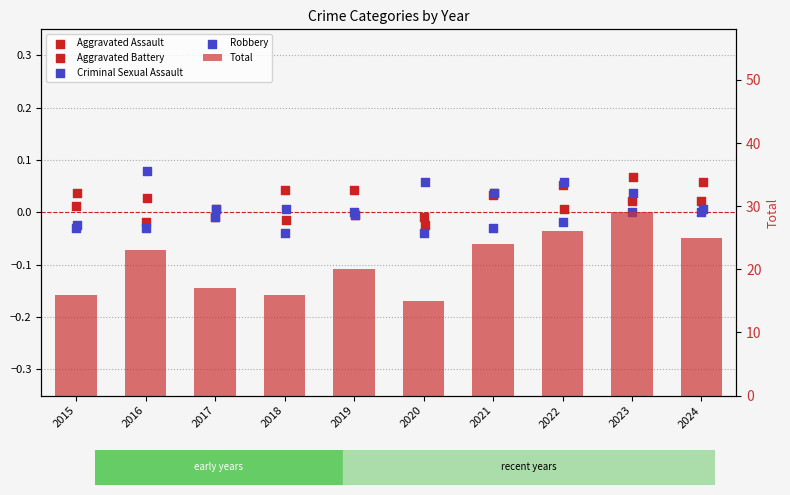

Which series has the largest Y range (max minus min)?

Total